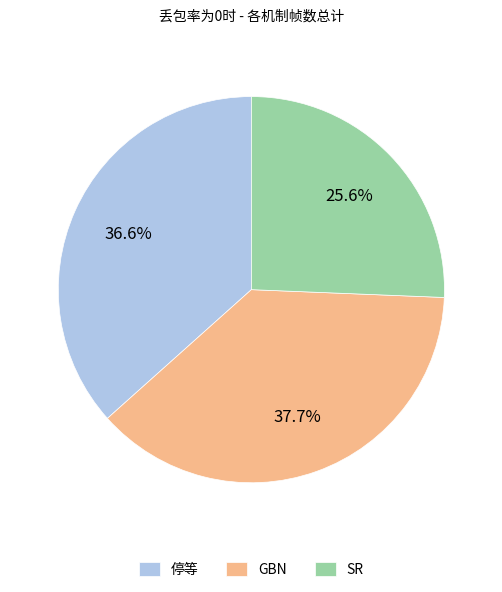

To the nearest percent, what percentage of the pie is 停等?

37%